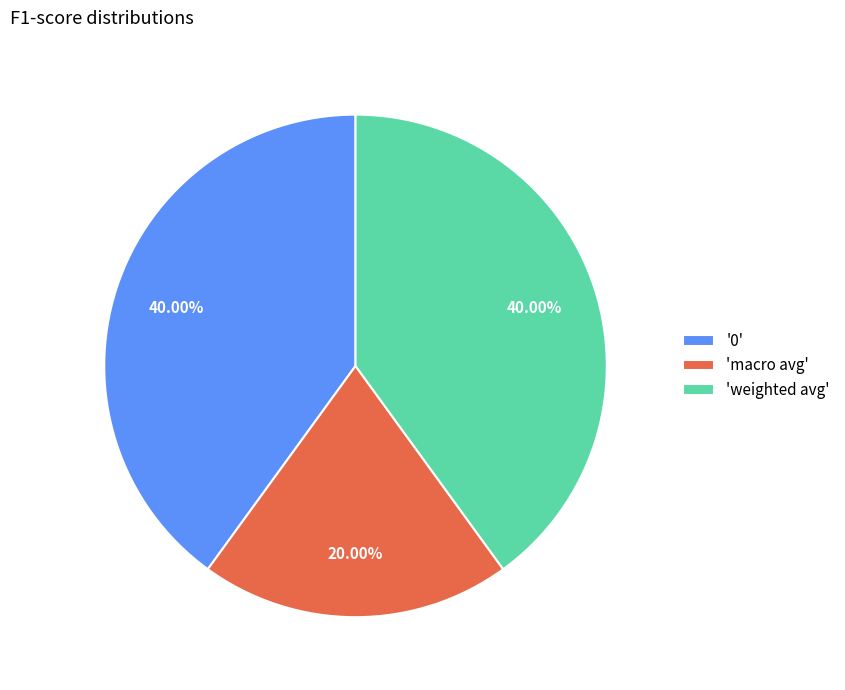

Which has a higher value, 'weighted avg' or 'macro avg'?

'weighted avg'